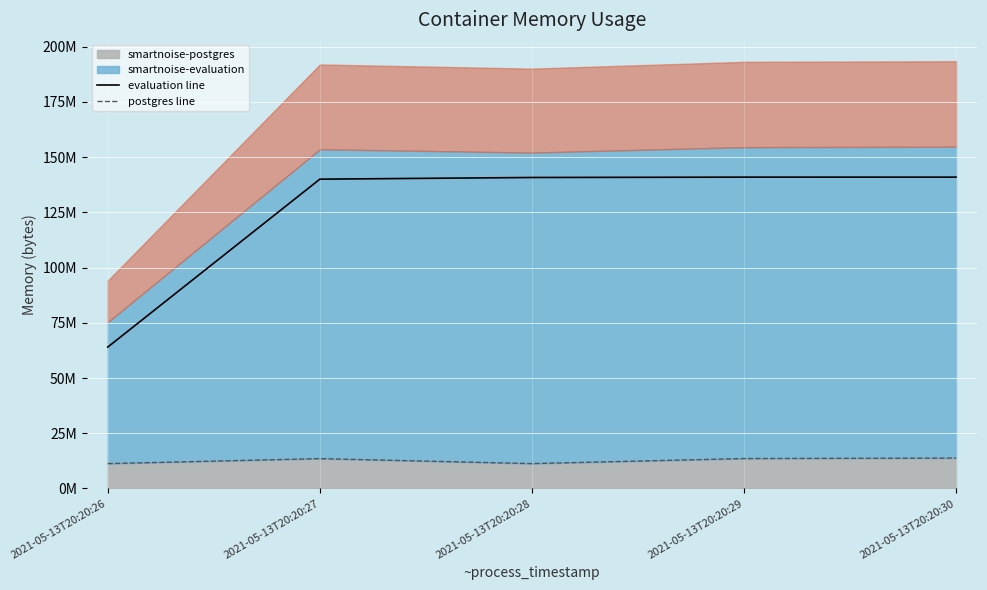

At which label does postgres line reach its minimum?

2021-05-13T20:20:26